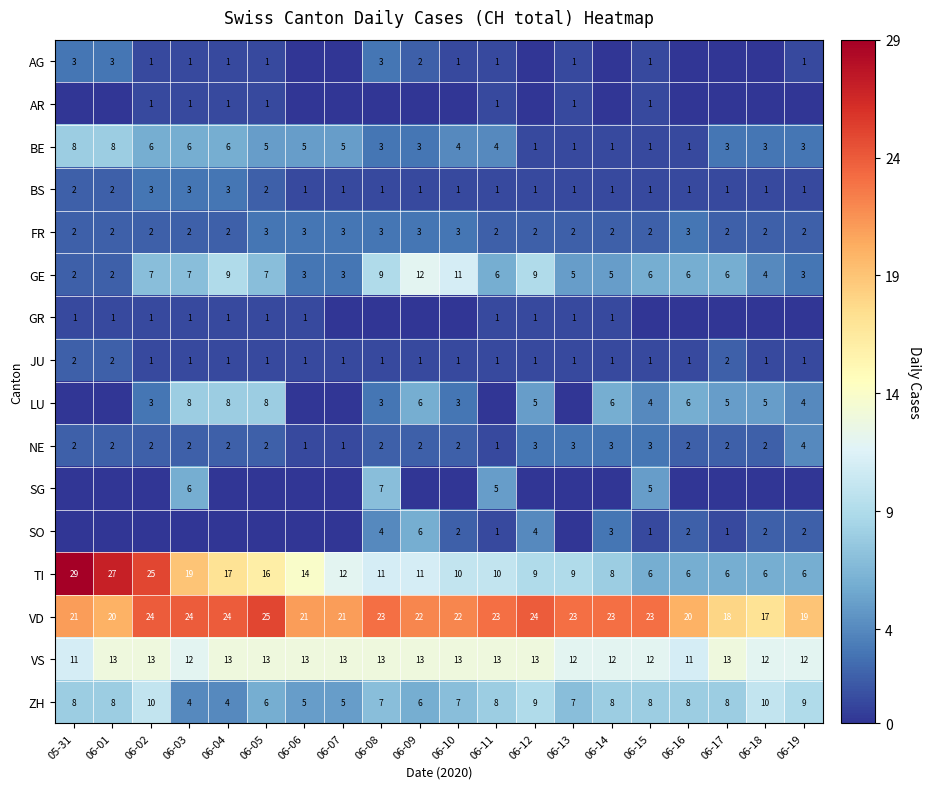

What is the total value across all series at 06-15?

75